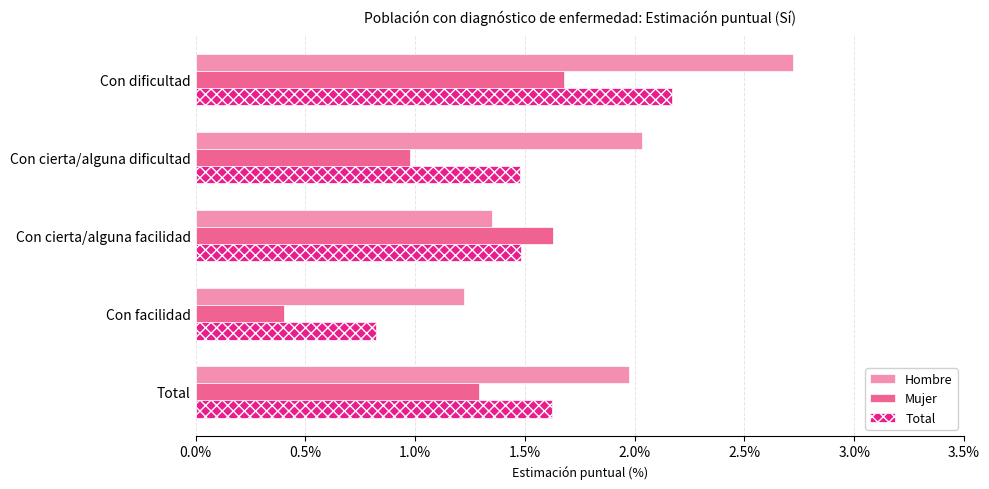

At which category is the sum across all series the highest?

Con dificultad